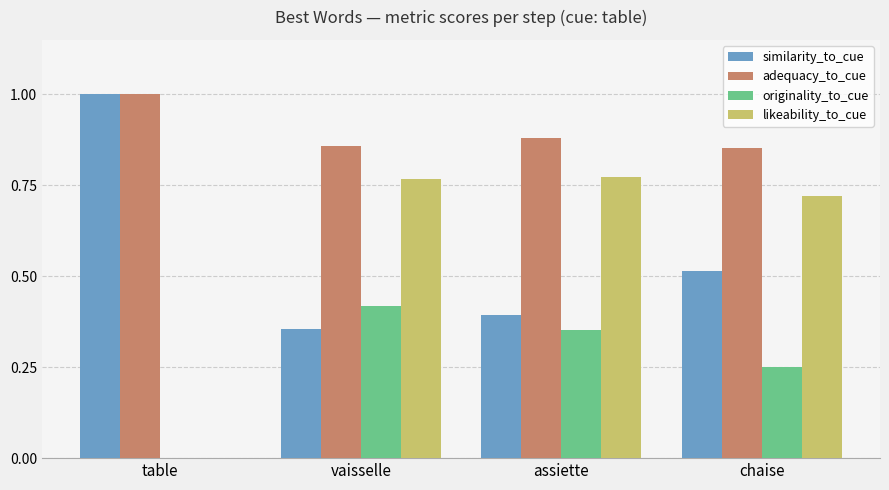

What is the sum of all adequacy_to_cue values?

3.6